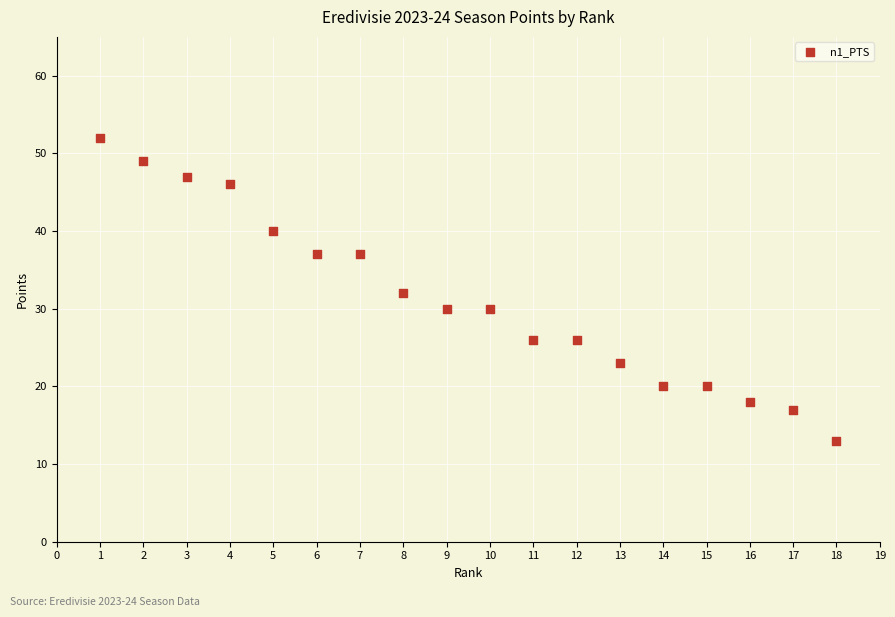

What is the range of Y values (max minus min)?

39